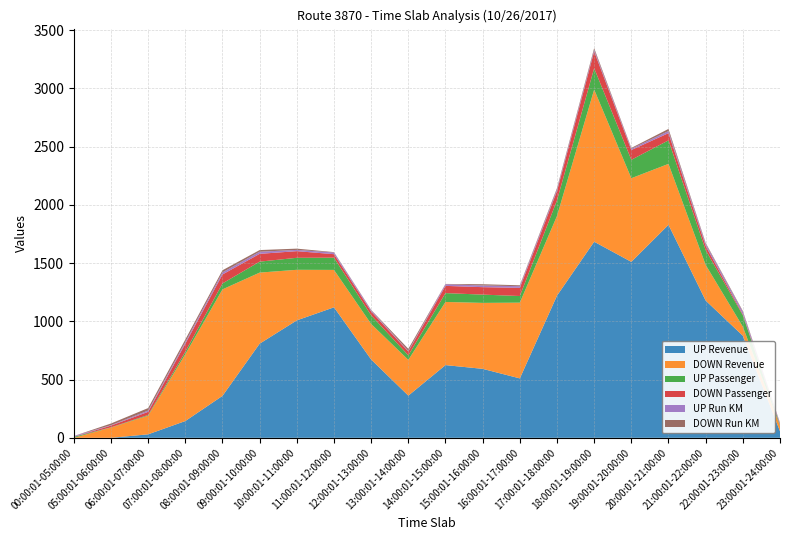

Reading right to left, list all the values displayed in this chart.

UP Revenue: 56.0	876.0	1178.0	1828.0	1510.0	1683.0	1220.0	510.0	592.0	624.0	362.0	672.0	1120.0	1008.0	808.0	360.0	144.0	30.0	0.0	0.0
DOWN Revenue: 46.0	78.0	306.0	523.0	718.0	1306.0	684.0	650.0	566.0	542.0	307.0	305.0	321.0	434.0	610.0	914.0	574.0	160.0	88.0	0.0
UP Passenger: 8.0	98.0	127.0	202.0	158.0	183.0	134.0	57.0	71.0	76.0	39.0	74.0	105.0	103.0	94.0	51.0	21.0	6.0	2.0	8.0
DOWN Passenger: 5.0	8.0	36.0	62.0	84.0	144.0	80.0	70.0	64.0	62.0	33.0	33.0	30.0	57.0	67.0	77.0	69.0	27.0	15.0	0.0
UP Run KM: 10.8	21.6	18.0	18.0	10.8	14.4	14.4	14.4	14.4	14.4	4.8	10.8	14.4	10.8	18.0	18.0	14.4	10.8	3.6	7.2
DOWN Run KM: 3.6	7.2	8.0	18.0	7.2	14.4	10.8	7.7	10.8	2.2	18.0	3.3	3.3	10.8	14.4	18.0	21.6	21.6	14.4	0.0